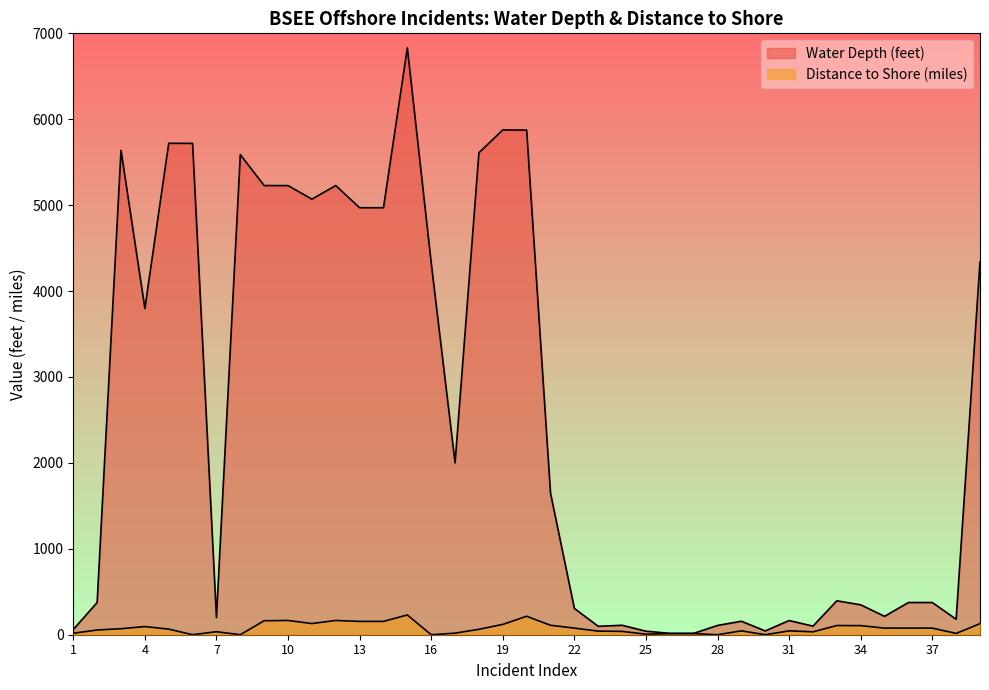

What is the difference between the Water Depth (feet) values at 1 and 2?

314